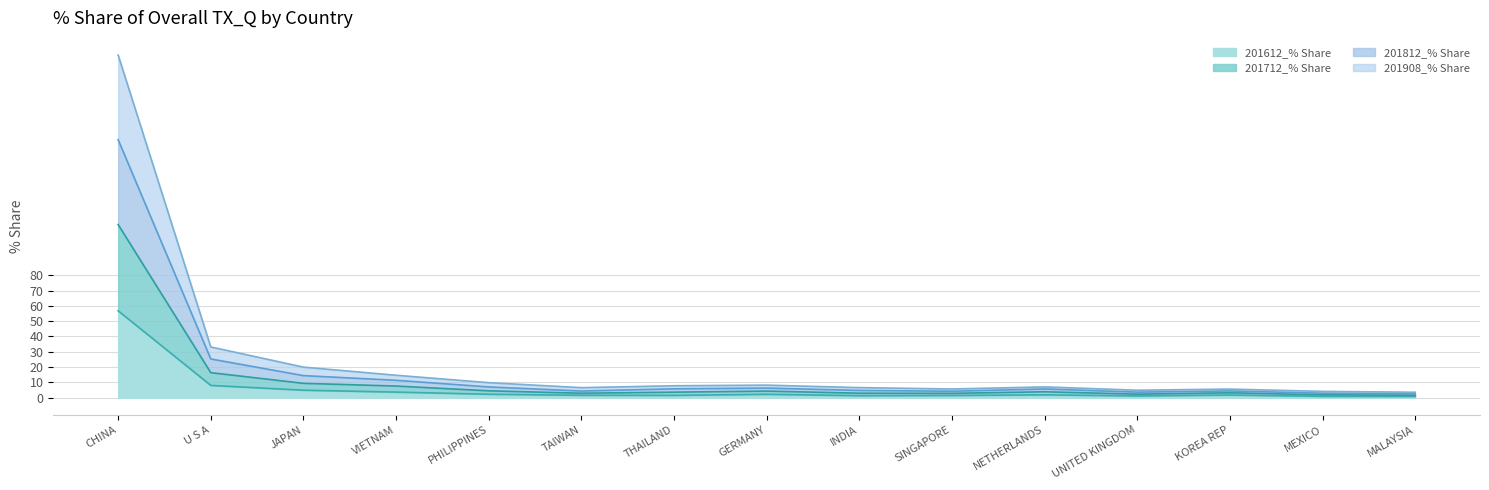

Rank the series at KOREA REP from lowest to highest value.

201612_% Share, 201908_% Share, 201712_% Share, 201812_% Share